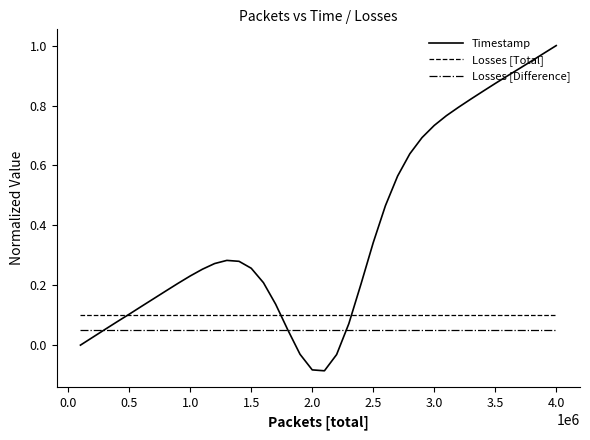

Rank the series by their average value, from highest to lowest.

Timestamp, Losses [Total], Losses [Difference]